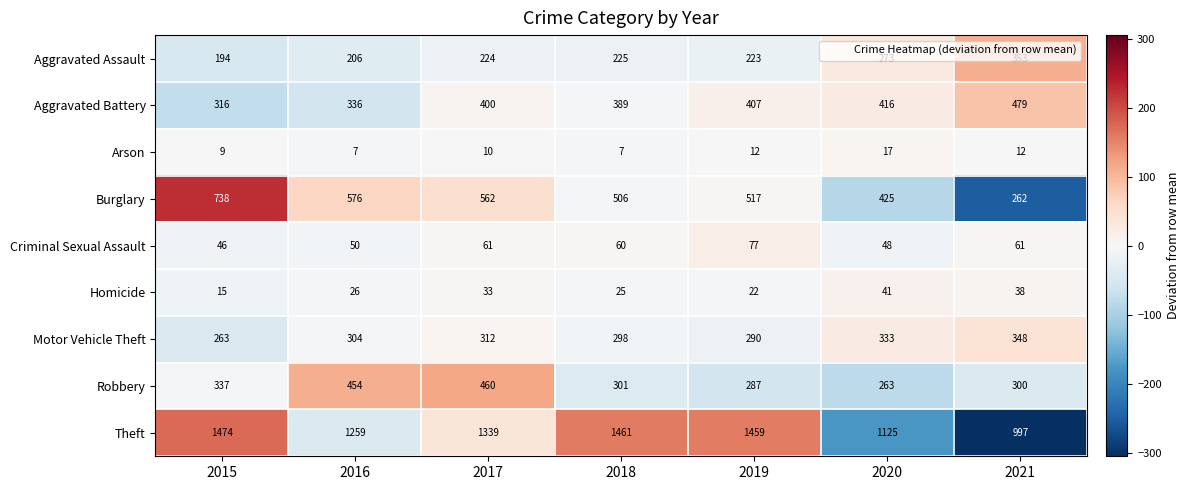

Which series has the largest range (max minus min)?

Theft